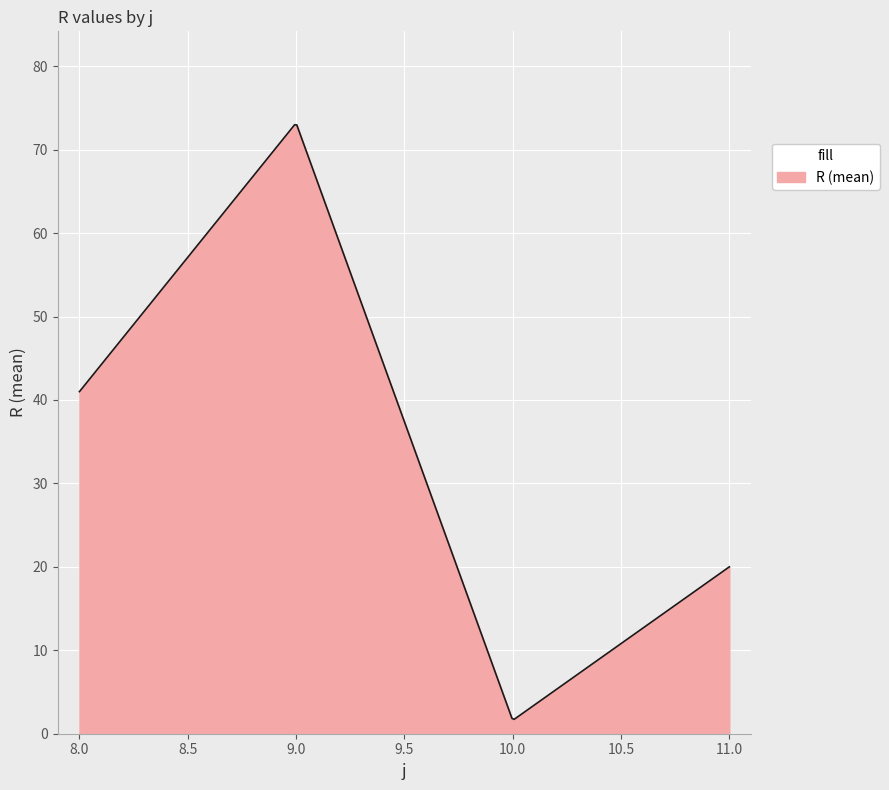

What is the maximum value shown in the chart?

73.0